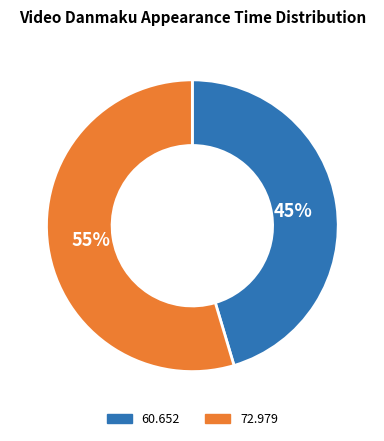

Which slice represents more than half of the pie?

72.979